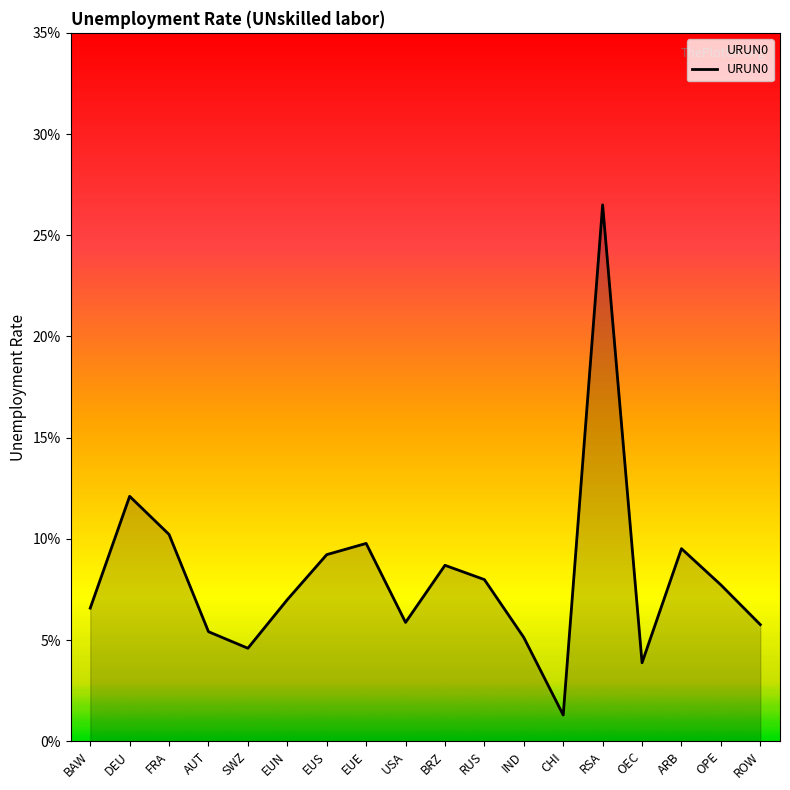

Does the chart display data point markers on the line(s)?

No